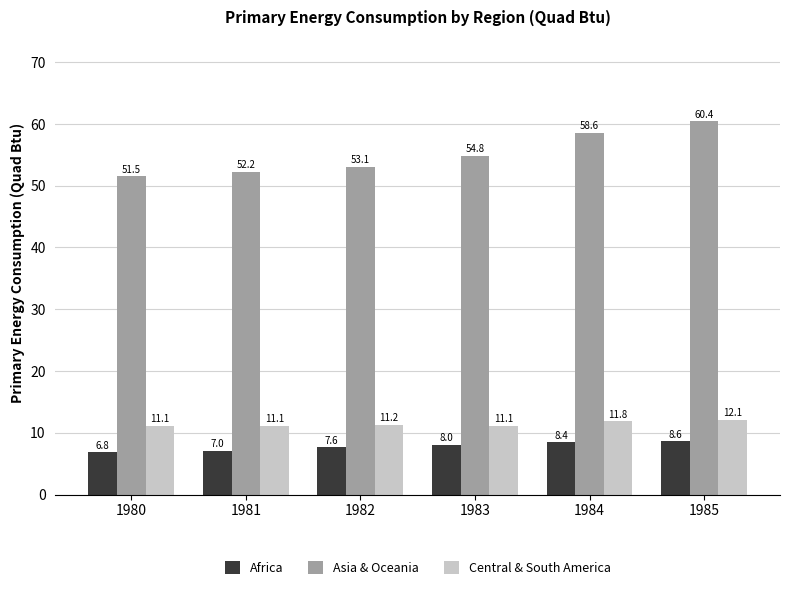

Rank the categories by Africa value from highest to lowest.

1985, 1984, 1983, 1982, 1981, 1980